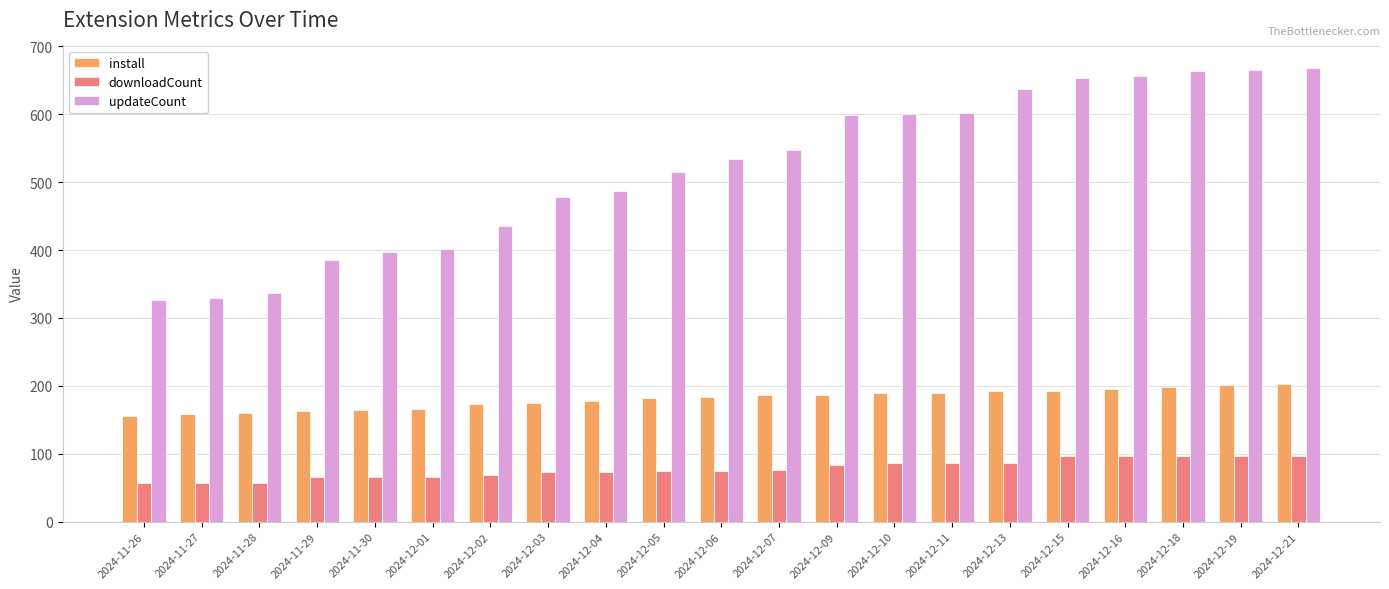

Read the downloadCount value at 2024-12-15, to the nearest 5.

95